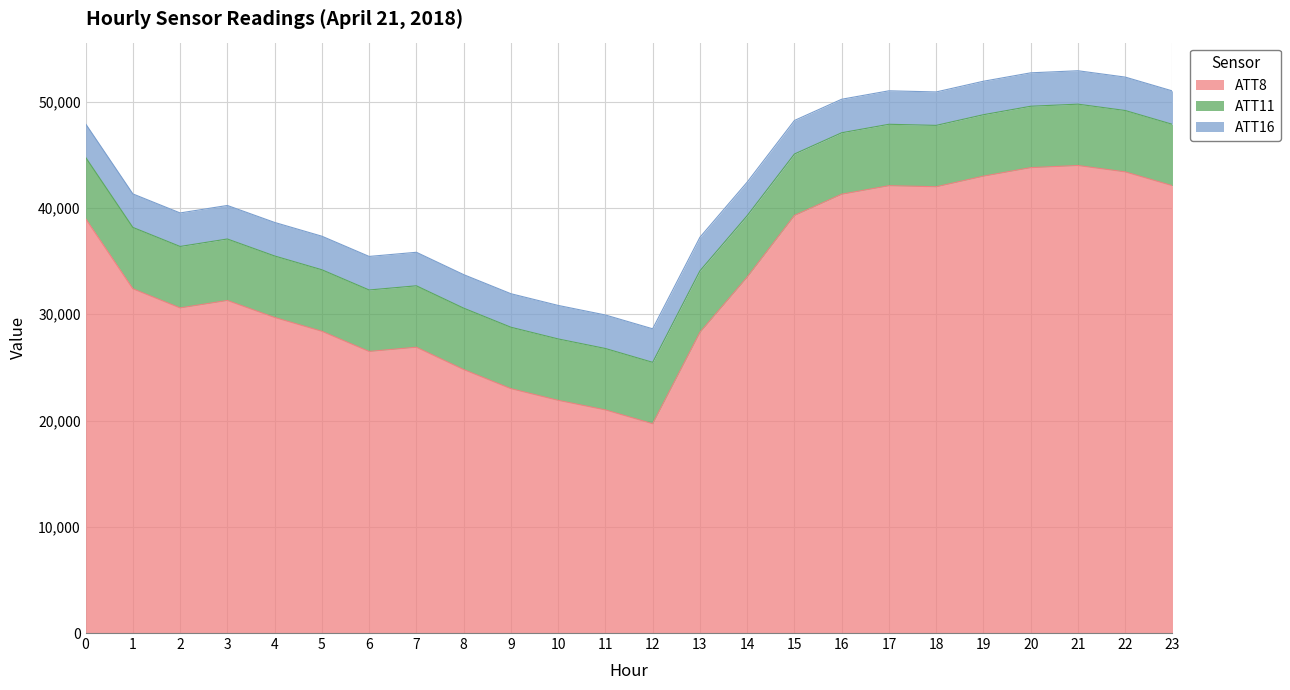

True or false: ATT11 has more than 1 interior local peaks.

True